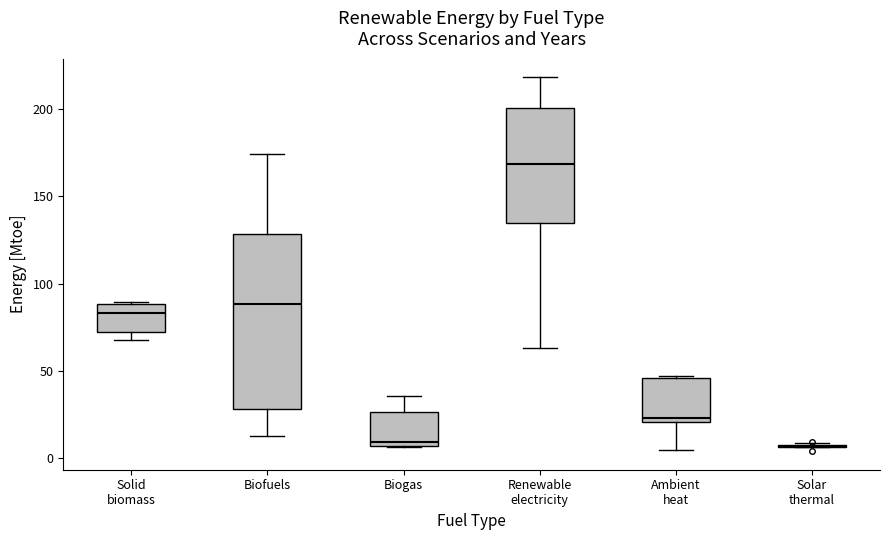

Comparing the boxes themselves (not the whiskers), which one is the tallest?

Biofuels